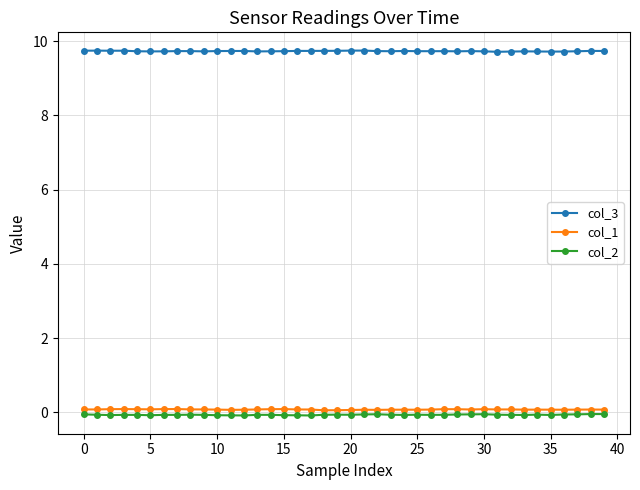

What is the value of the col_3 point at the 13th from the left?

9.7